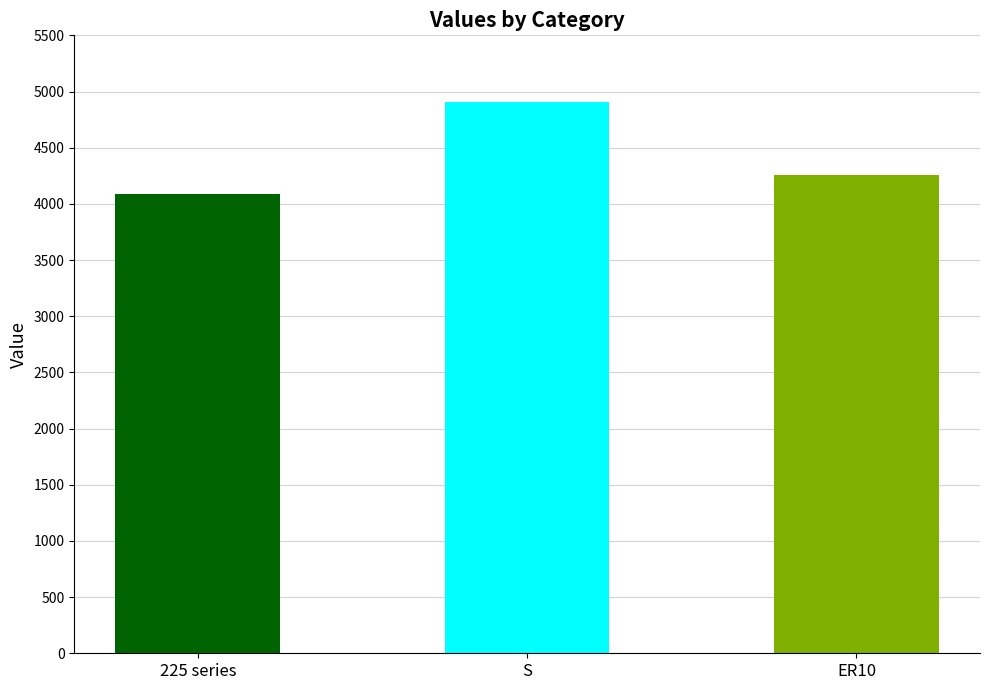

How many bars are there in total?

3